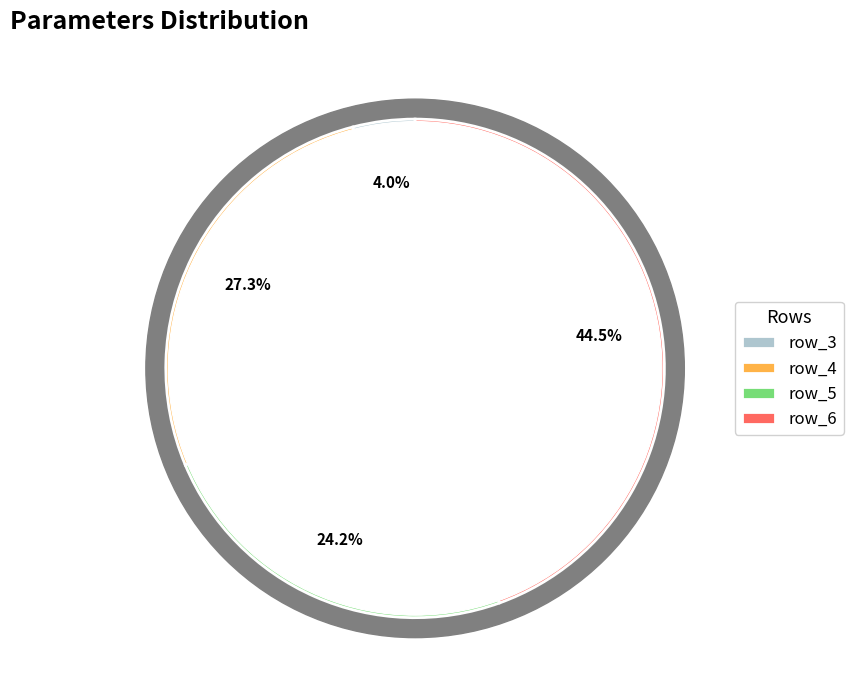

To the nearest percent, what is the combined percentage of row_5 and row_3?

28%